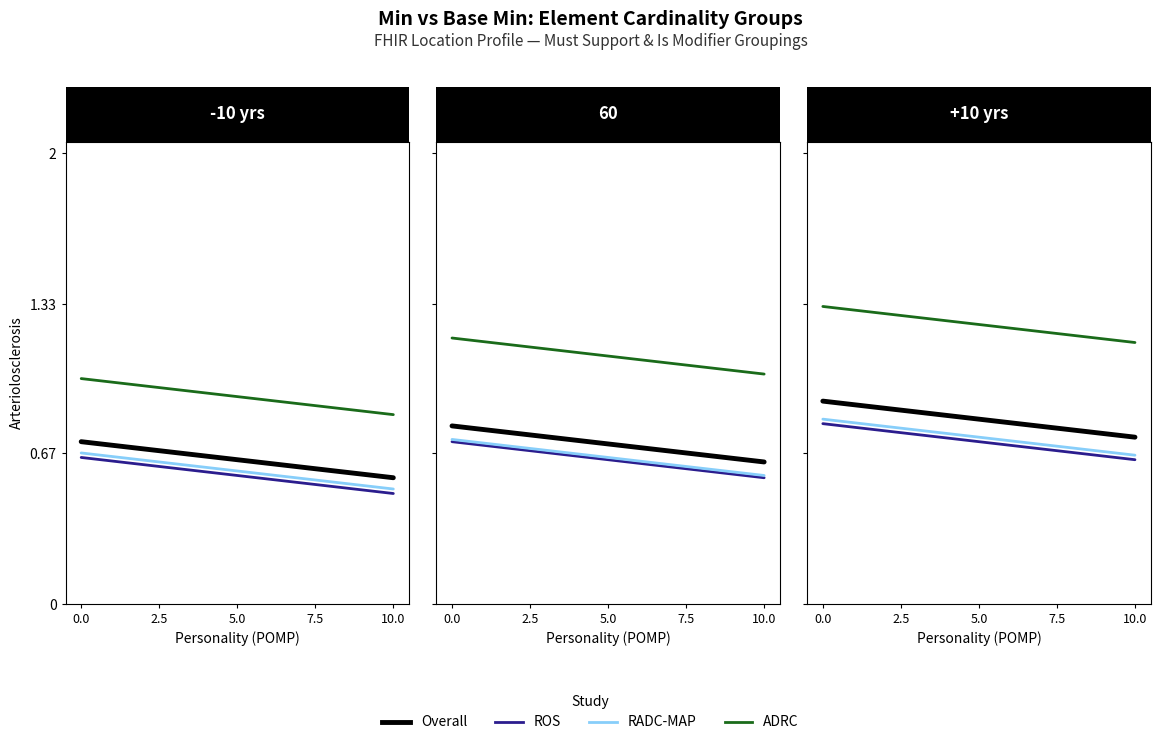

Is it true that Overall equals 0.3 at 7.5?

False